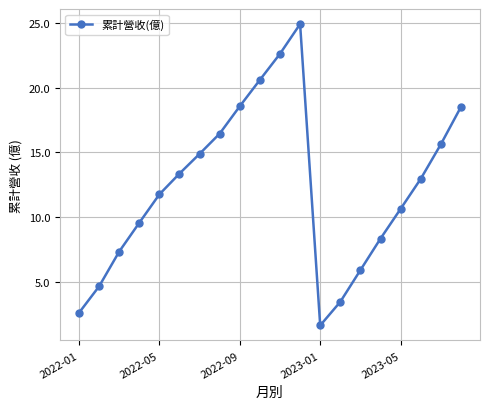

How many distinct data groups are displayed?

1